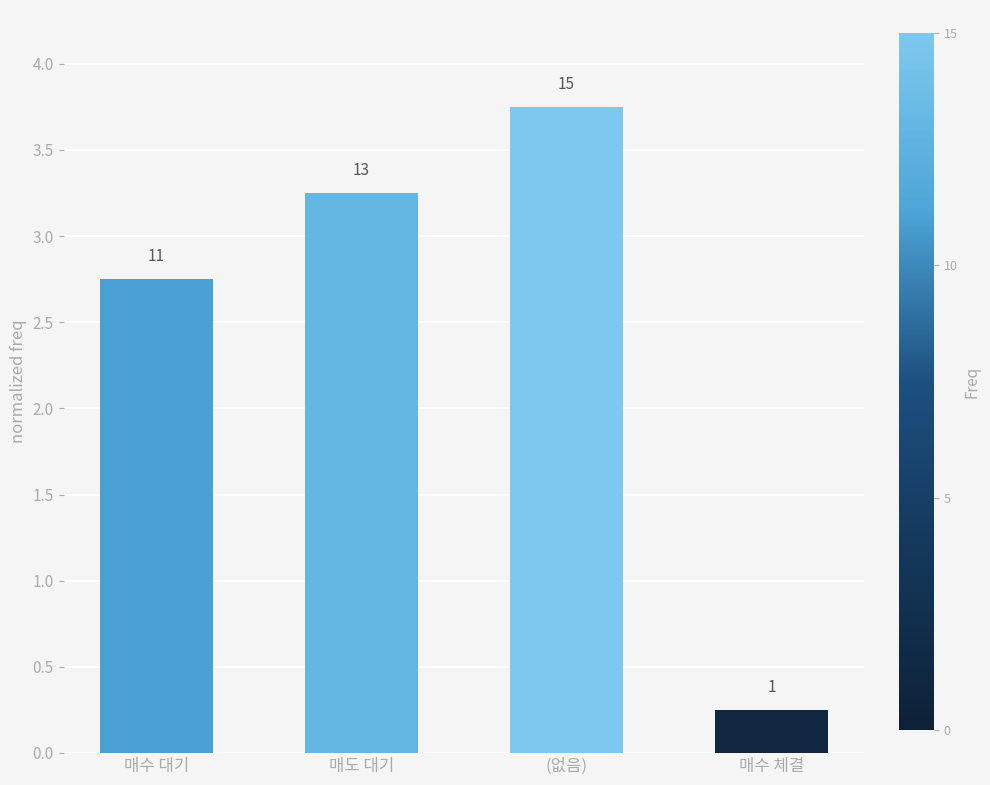

How many bars are there in total?

4